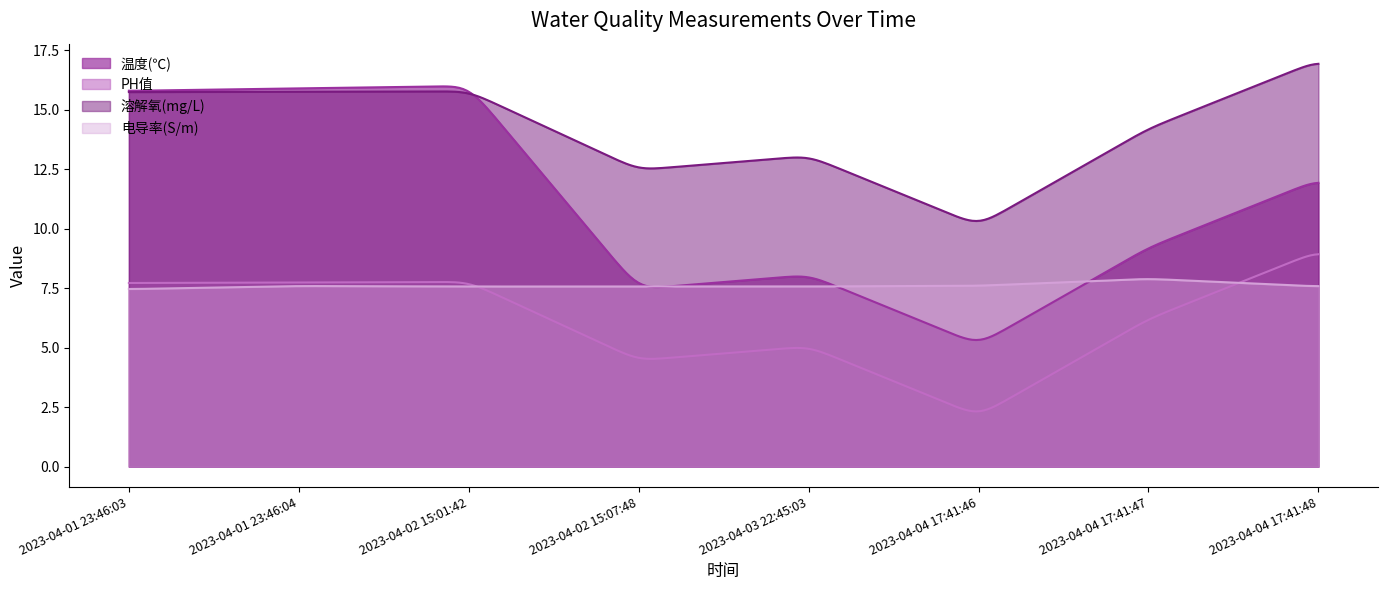

Reading left to right, list all the values displayed in this chart.

温度(℃): 2023-04-01 23:46:03=15.8	2023-04-01 23:46:04=15.9	2023-04-02 15:01:42=16.0	2023-04-02 15:07:48=7.5	2023-04-03 22:45:03=8.0	2023-04-04 17:41:46=5.1	2023-04-04 17:41:47=9.2	2023-04-04 17:41:48=12.1
PH值: 2023-04-01 23:46:03=7.7	2023-04-01 23:46:04=7.7	2023-04-02 15:01:42=7.8	2023-04-02 15:07:48=4.5	2023-04-03 22:45:03=5.0	2023-04-04 17:41:46=2.1	2023-04-04 17:41:47=6.2	2023-04-04 17:41:48=9.1
溶解氧(mg/L): 2023-04-01 23:46:03=15.7	2023-04-01 23:46:04=15.8	2023-04-02 15:01:42=15.8	2023-04-02 15:07:48=12.5	2023-04-03 22:45:03=13.0	2023-04-04 17:41:46=10.1	2023-04-04 17:41:47=14.2	2023-04-04 17:41:48=17.1
电导率(S/m): 2023-04-01 23:46:03=7.5	2023-04-01 23:46:04=7.6	2023-04-02 15:01:42=7.6	2023-04-02 15:07:48=7.6	2023-04-03 22:45:03=7.6	2023-04-04 17:41:46=7.6	2023-04-04 17:41:47=7.9	2023-04-04 17:41:48=7.6